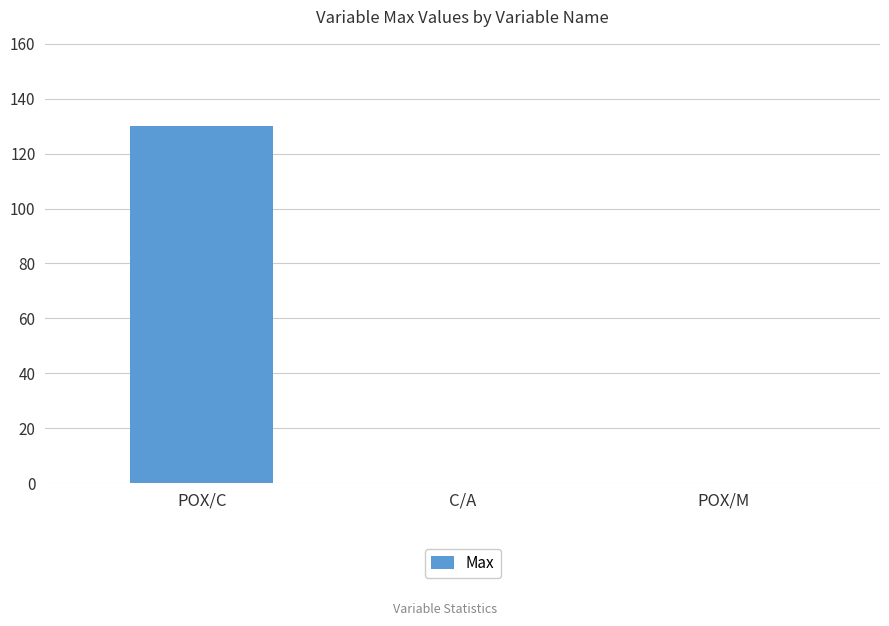

The value at POX/C is 130.0. True or false?

True